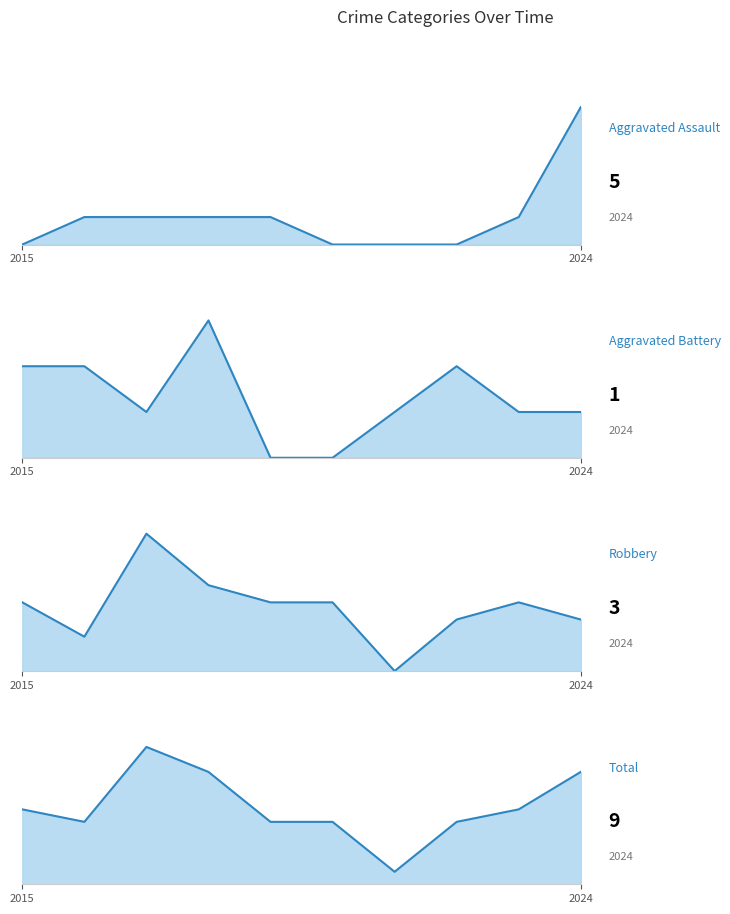

True or false: Total line has a value of 6 at 2.

False